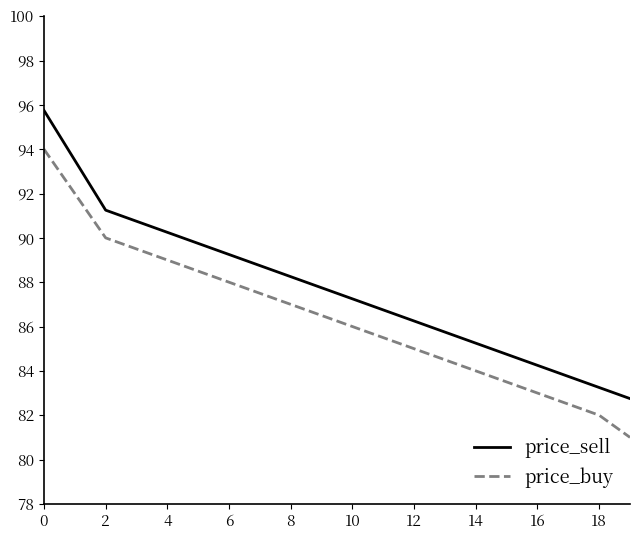

List the series in order of their peak value, highest first.

price_sell, price_buy